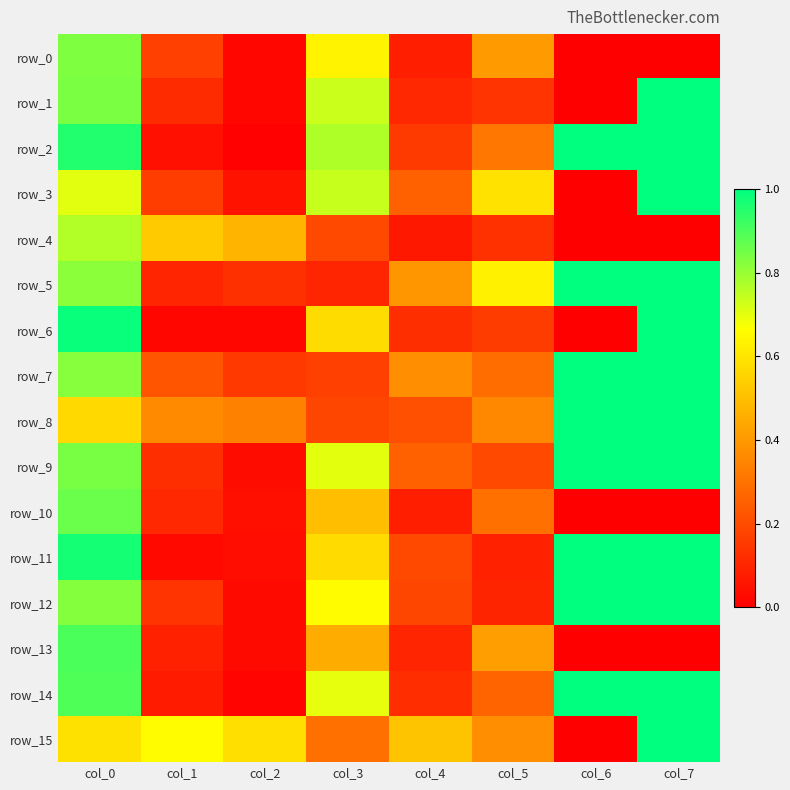

What is the difference between the row_4 values at col_1 and col_5?

0.4